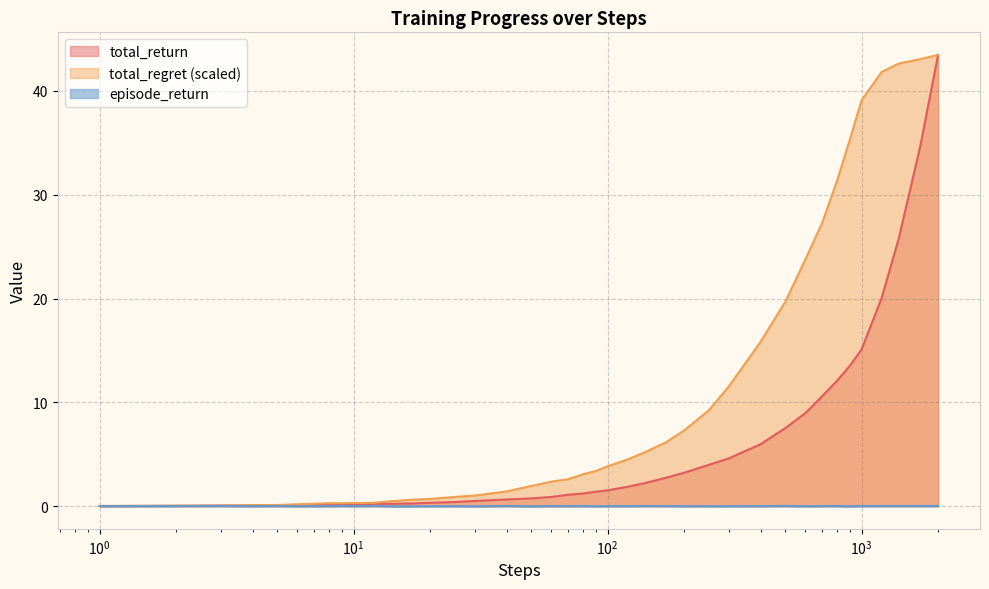

List the series in order of their overall mean, highest first.

total_regret (scaled), total_return, episode_return